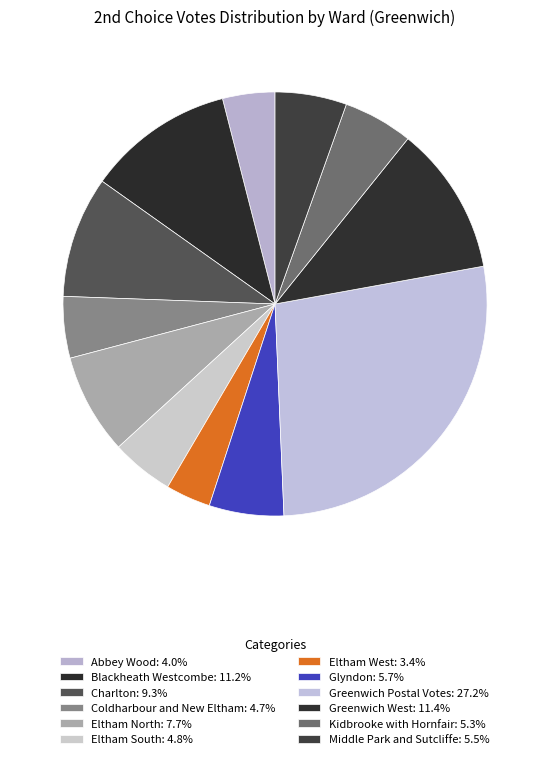

Is the sum of Middle Park and Sutcliffe and Eltham West greater than half?

No